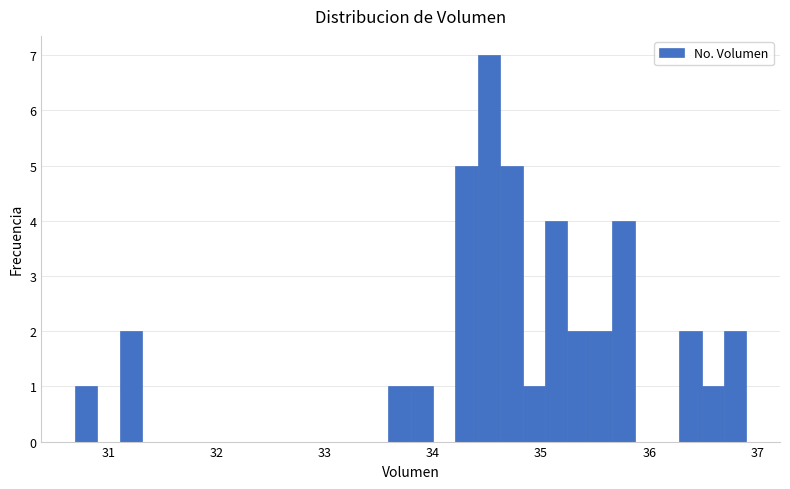

Around what value on the x-axis is the tallest bar? Give the approximate position of its centre, as read against the axis.

34.5